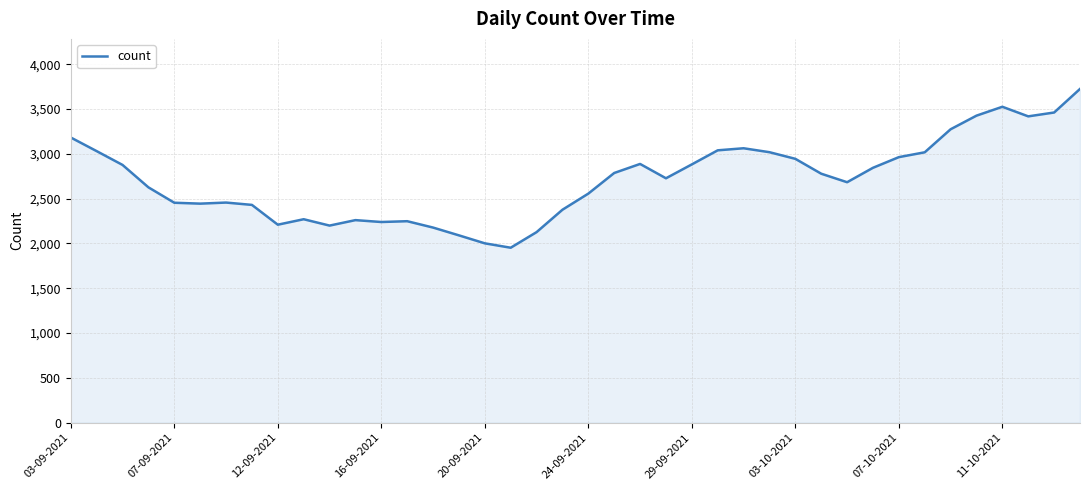

What is the minimum value shown in the chart?

1952